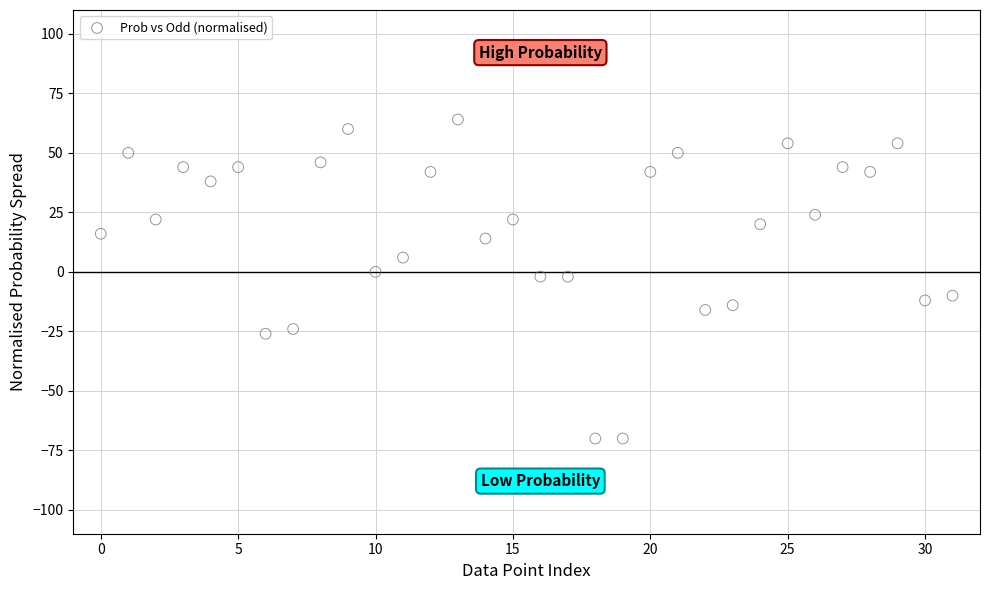

What is the range of Y values (max minus min)?

134.0